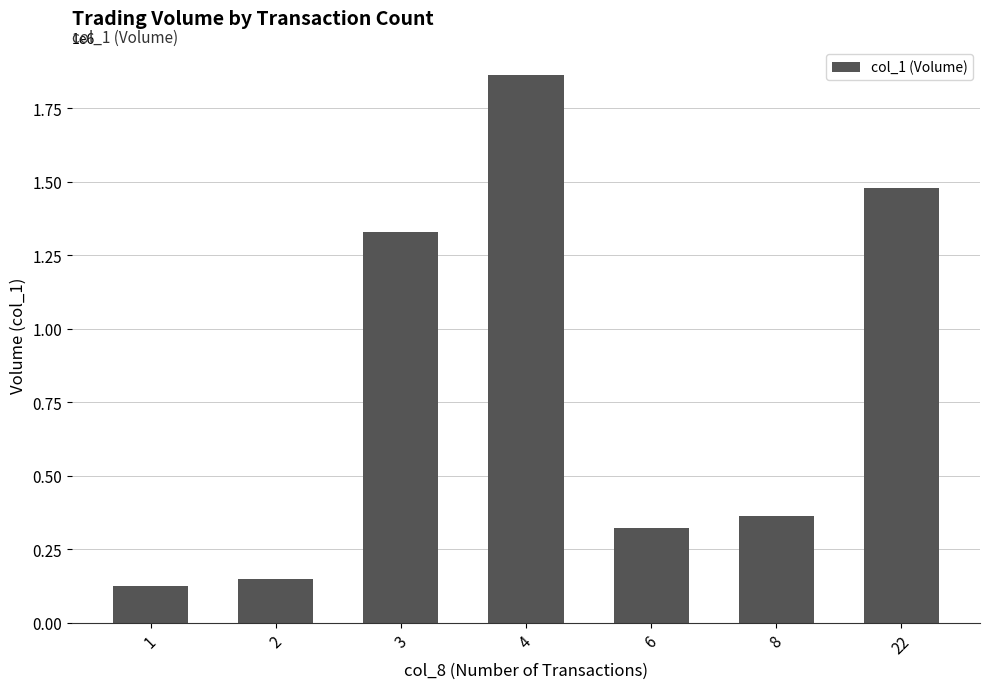

At which category does the chart reach its peak across all series?

4